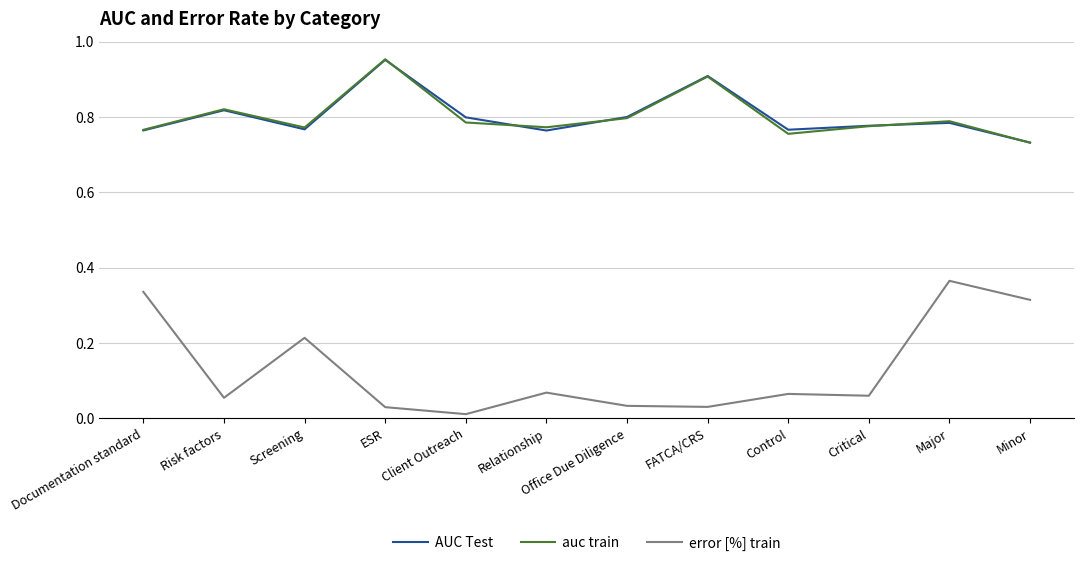

Which series has the largest range (max minus min)?

error [%] train